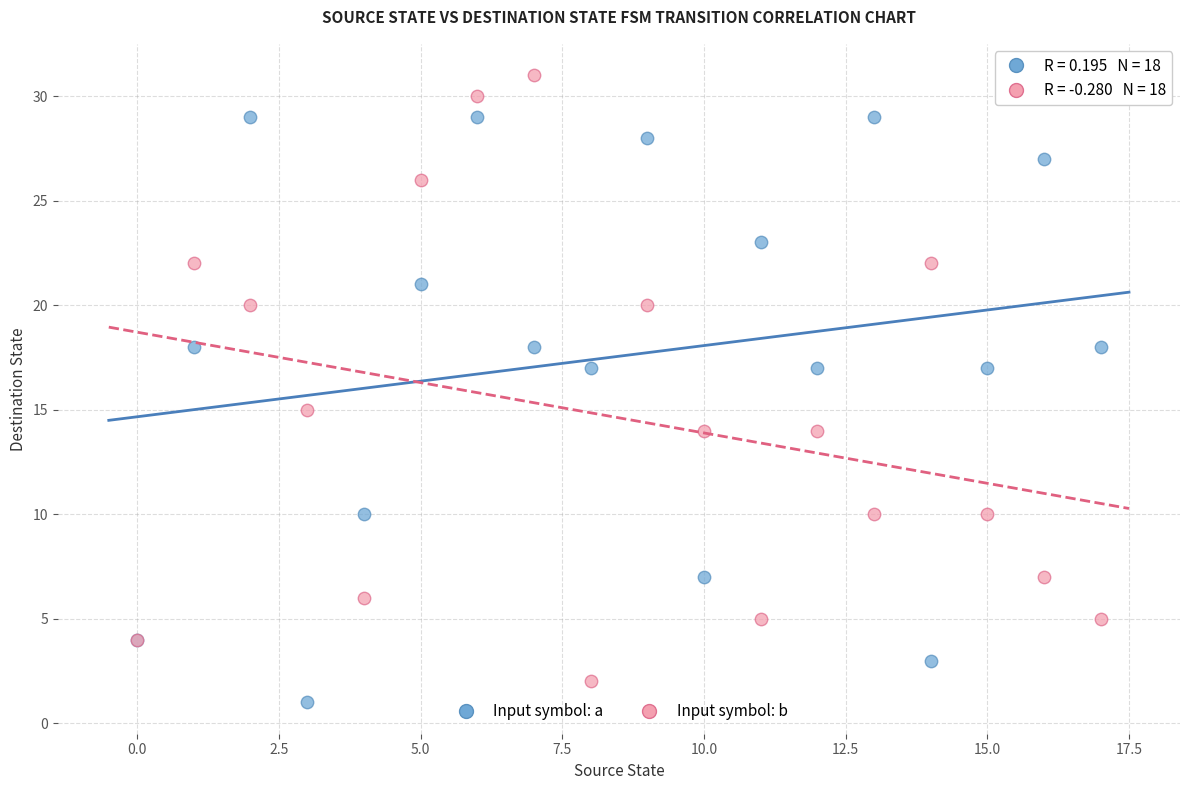

Which series contains the highest Y value?

Input symbol: b